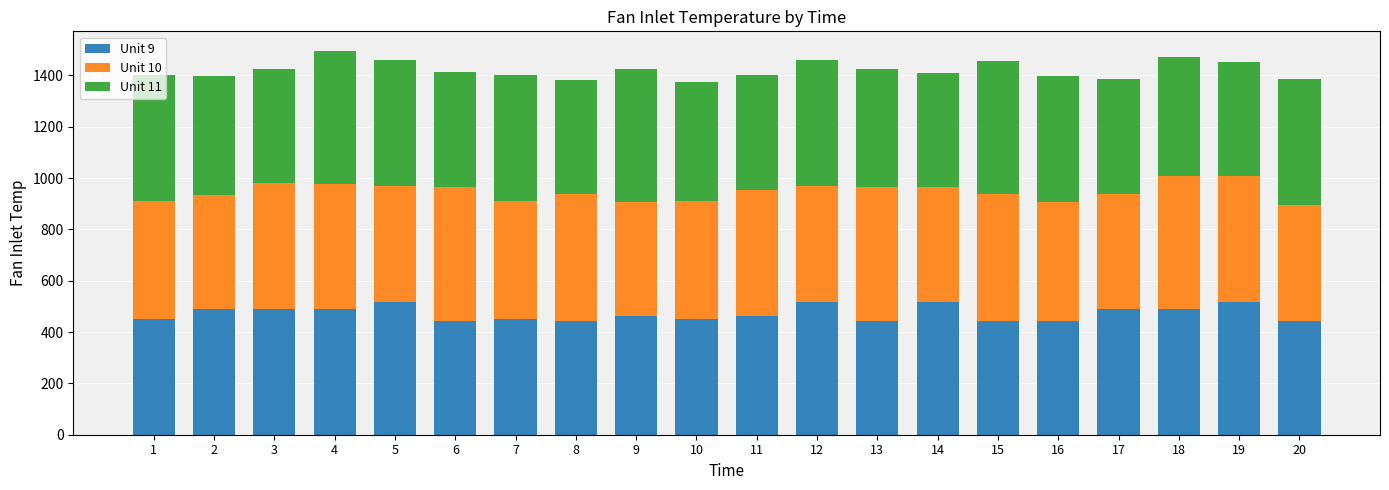

The value of Unit 9 at 3 is 796.4. True or false?

False